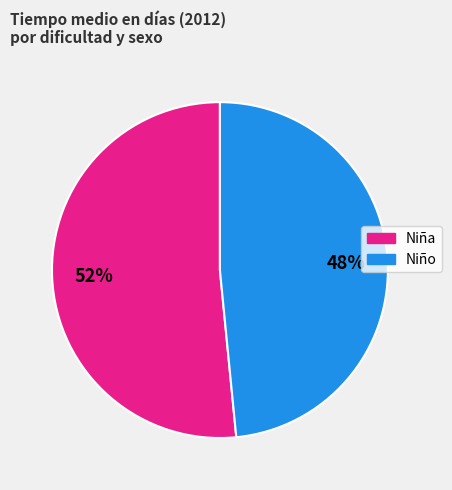

Is there a majority slice in this chart?

Yes